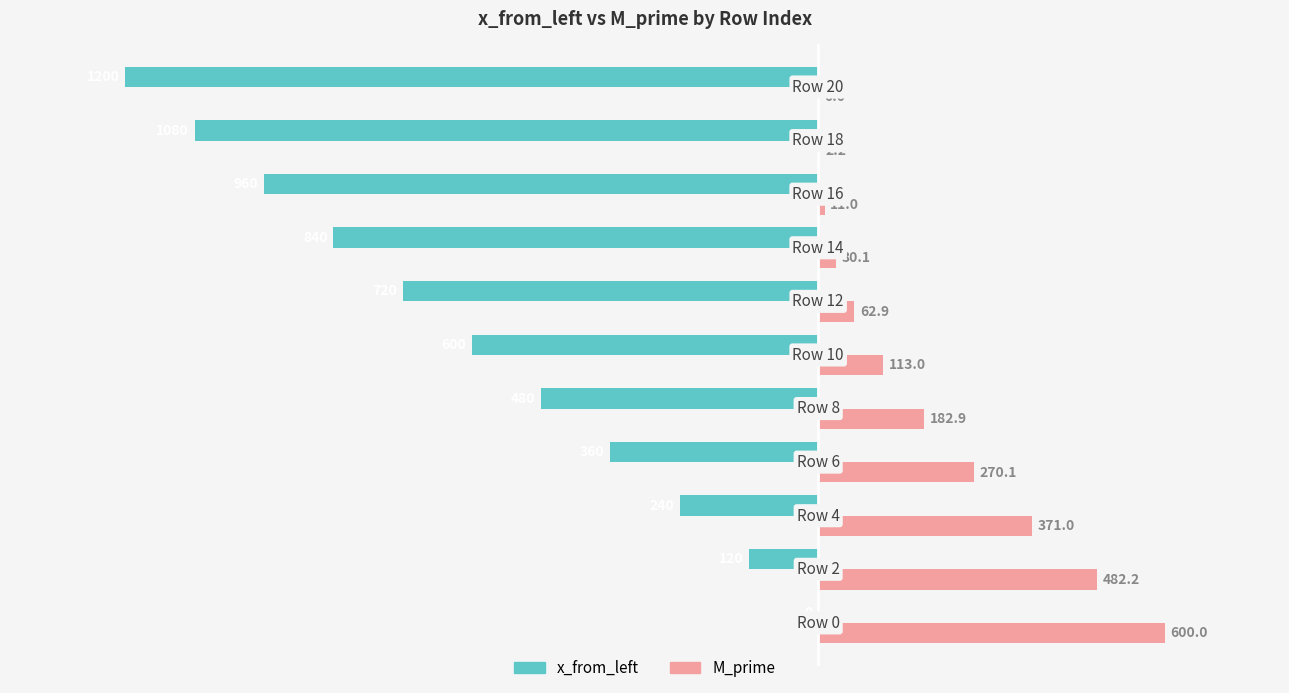

How many x_from_left values are between -960 and -240?

7